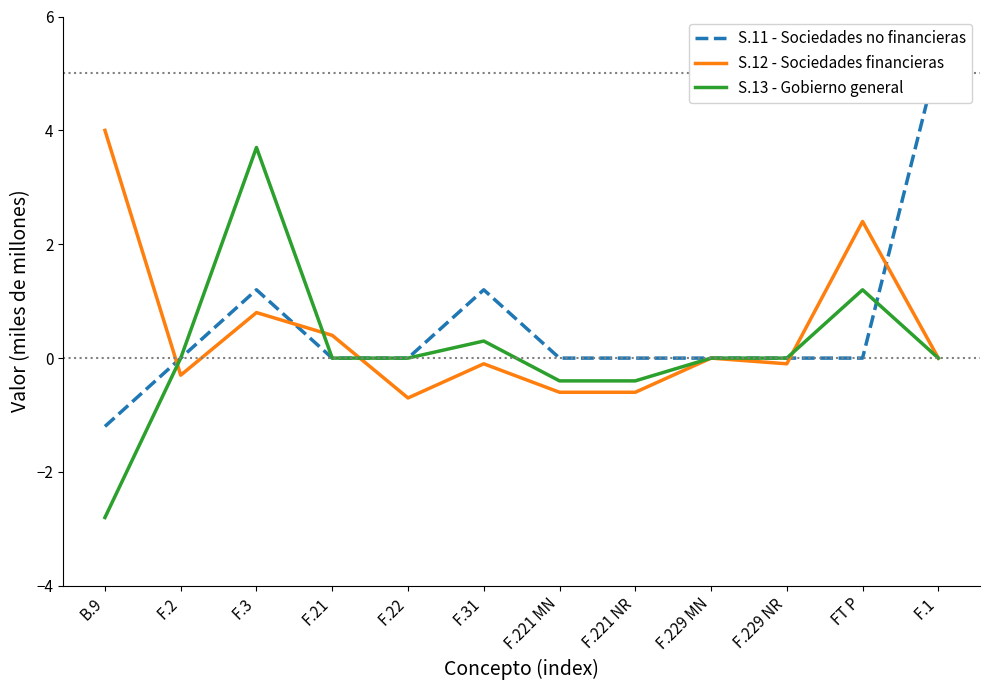

Is the value of S.12 - Sociedades financieras at F.221 NR greater than the value of S.13 - Gobierno general at F.21?

No